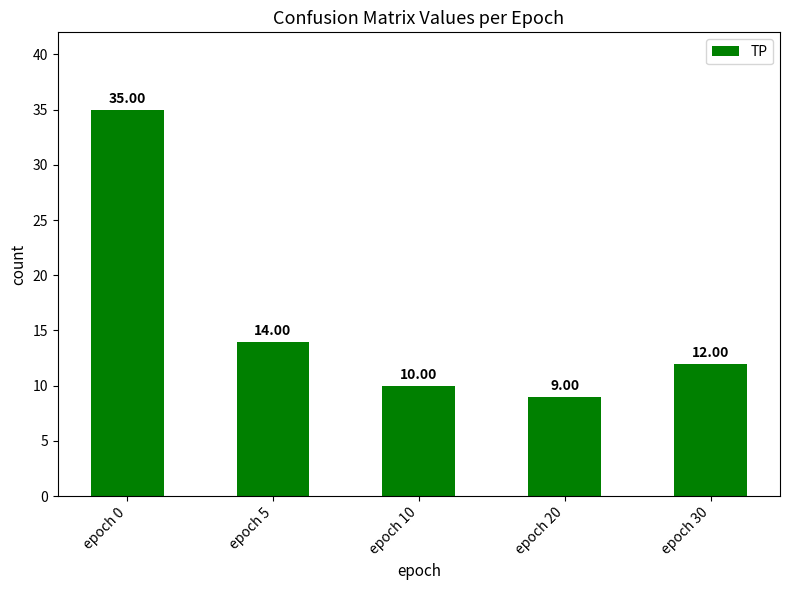

Reading right to left, transcribe all the data shown in this chart.

12	9	10	14	35